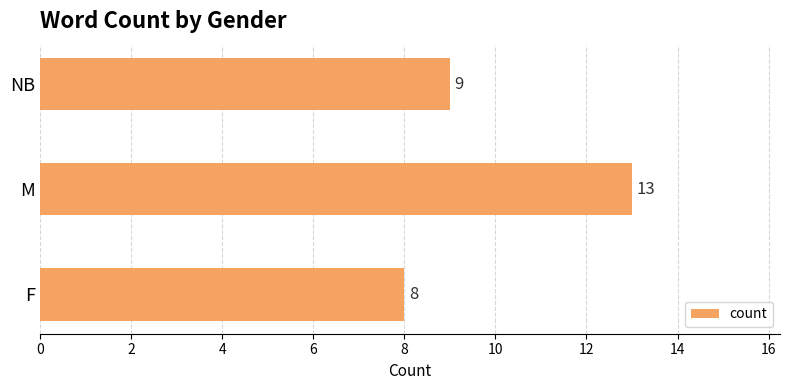

What is the average value?

10